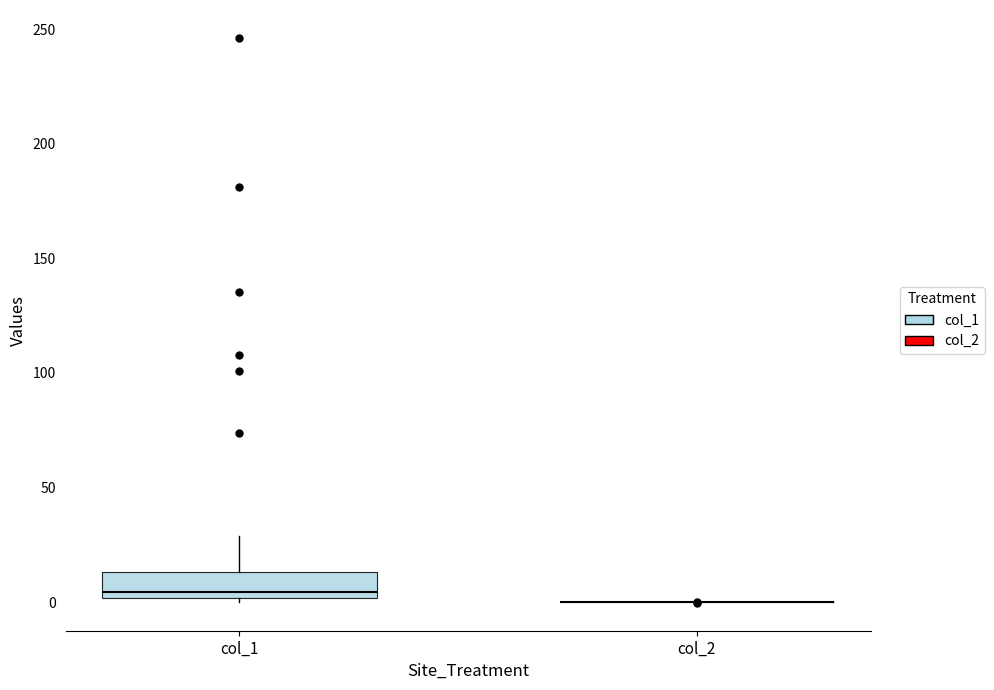

Reading left to right, read every box against the y-axis: the position of its median line, the range the box covers, and the ends of its whiskers. The values are not printed on the chart, so give them approximately, as read against the axis.

col_1: median 5, box 0 to 15, whiskers 0 (just below the box's lower edge) to 30
col_2: box collapsed to a line at 0, whiskers 0 to 0